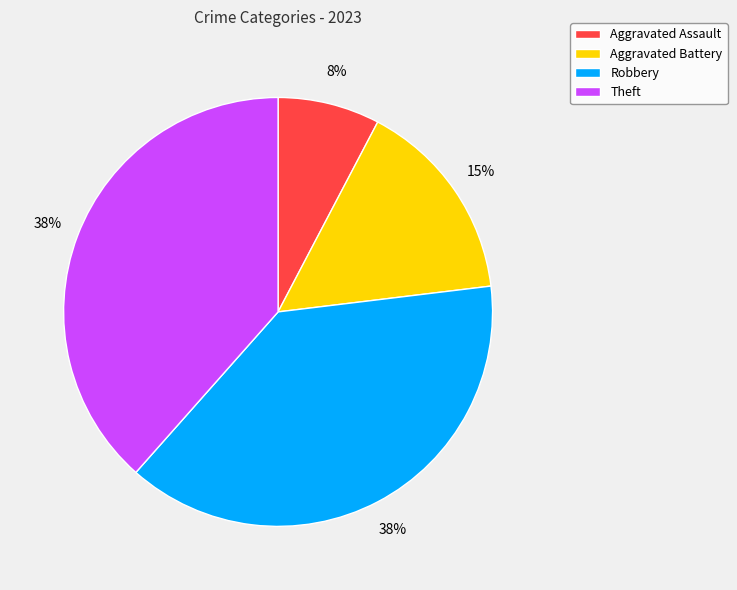

Is it true that Aggravated Battery is 10% of the pie?

False